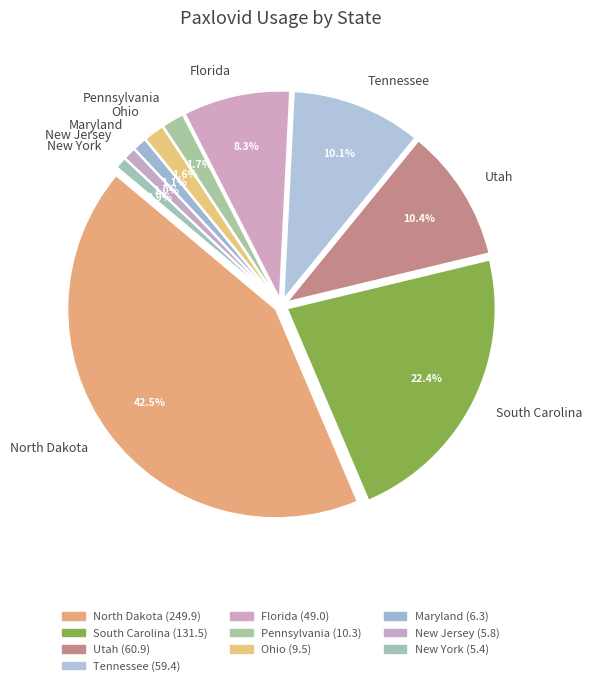

Is the sum of New York and Utah greater than half?

No